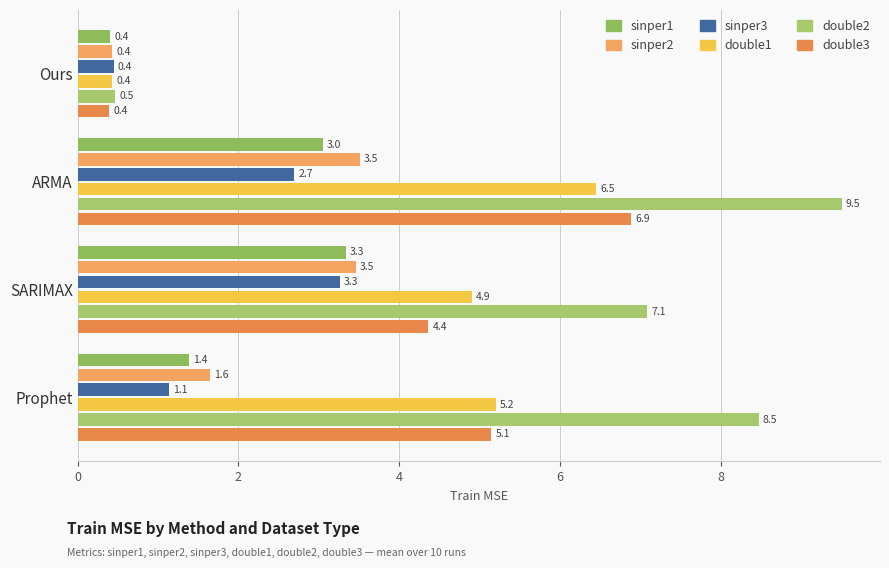

What is the average value of the double2 series?

6.4